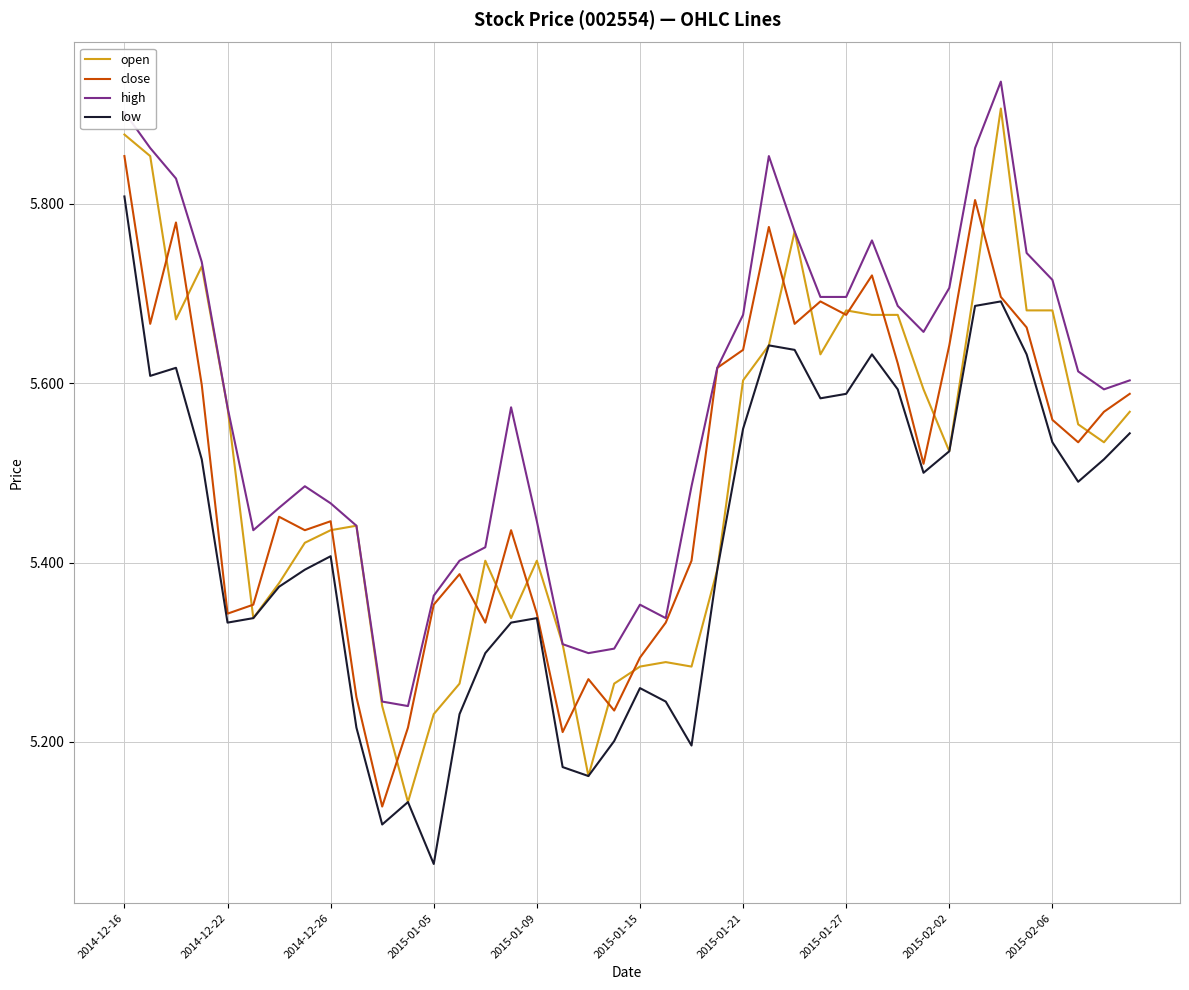

Which series has the largest total across all categories?

high